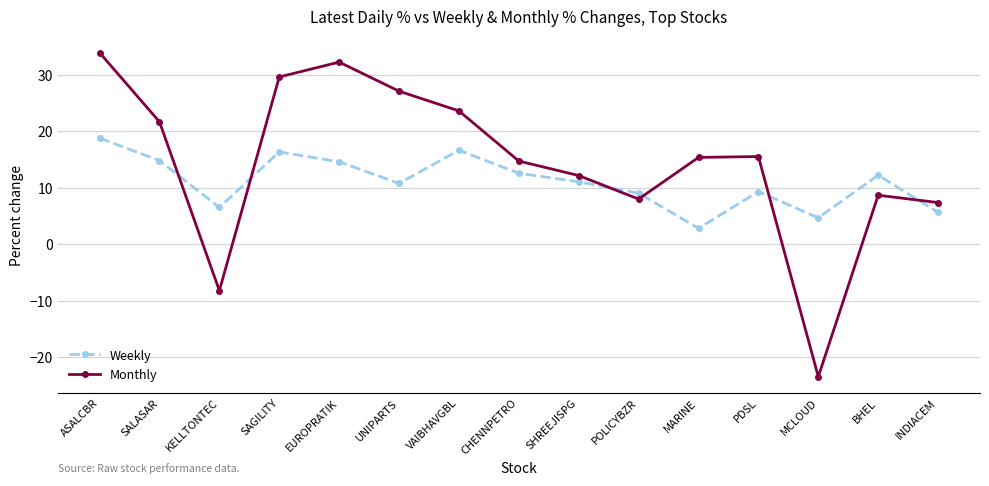

True or false: Weekly and Monthly cross at least once.

True